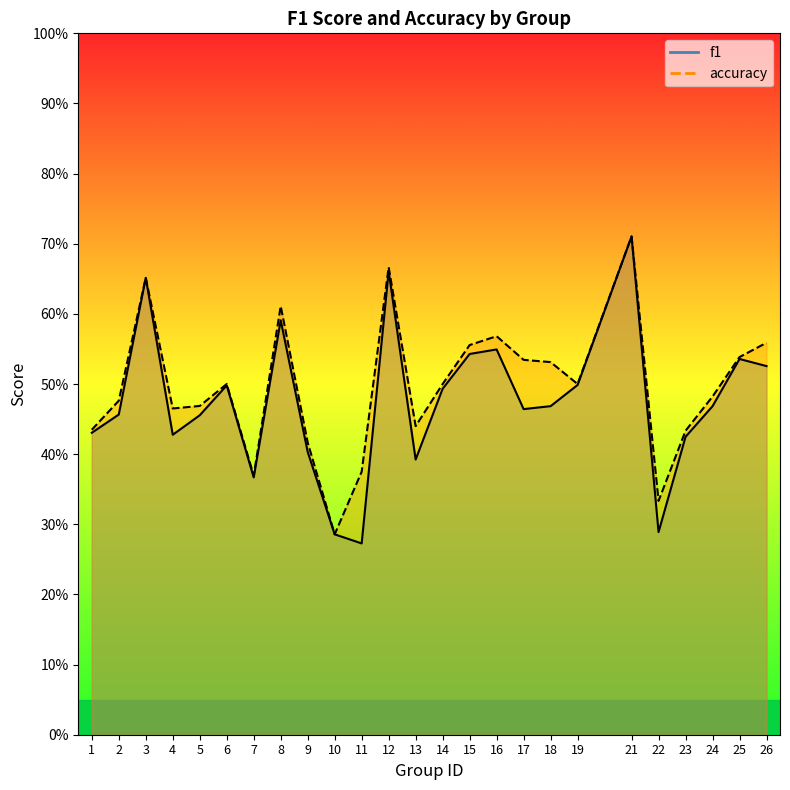

True or false: accuracy has a value of 0.8 at 16.

False